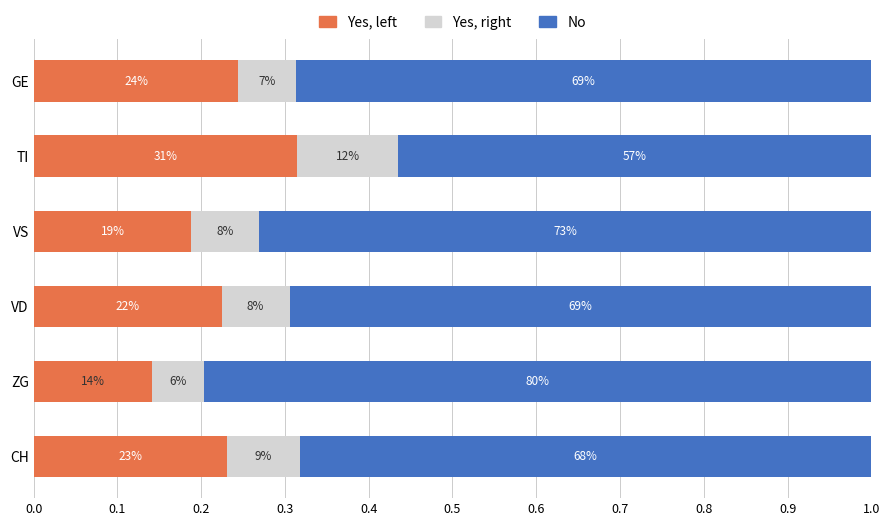

What are all the series names shown in the legend?

Yes, left, Yes, right, No